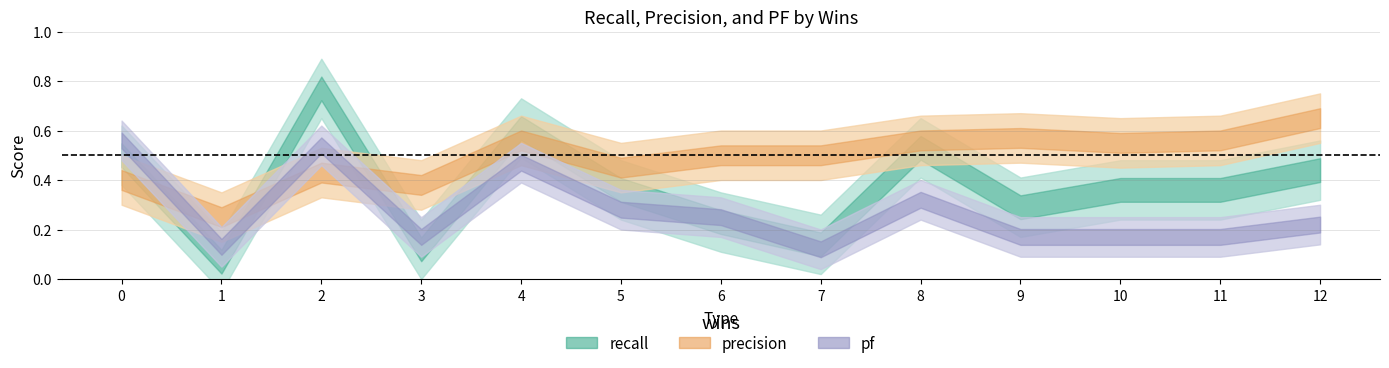

How many times do precision and pf cross each other?

3